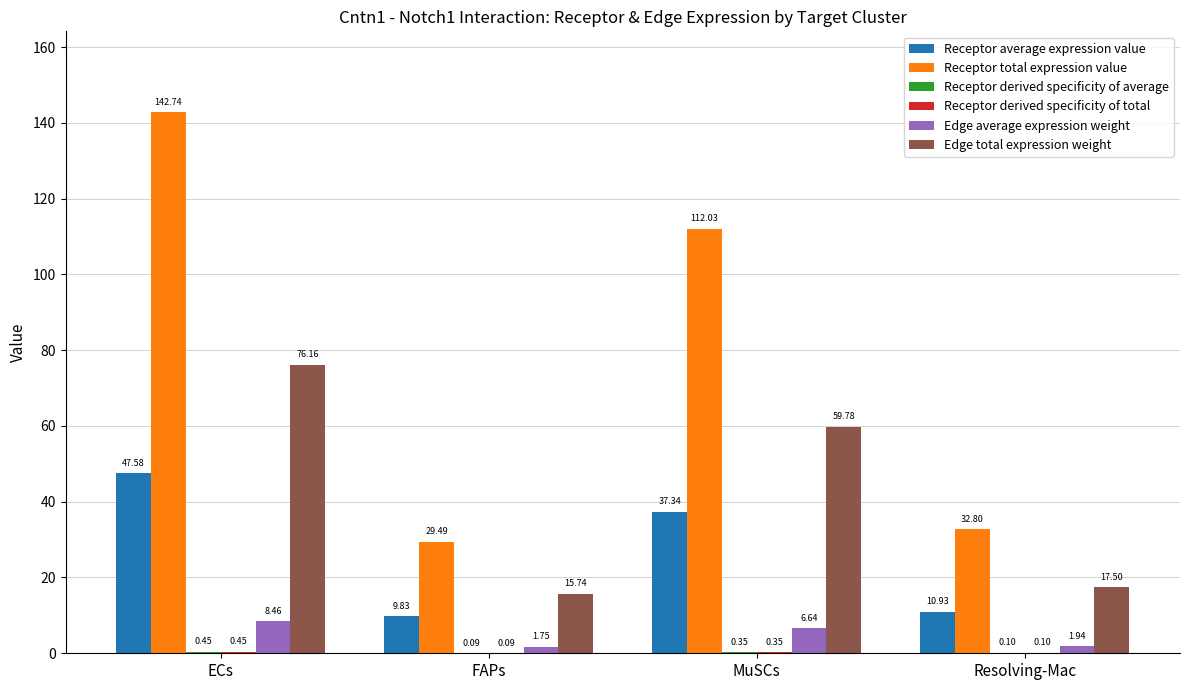

Which series changed the most between FAPs and MuSCs?

Receptor total expression value